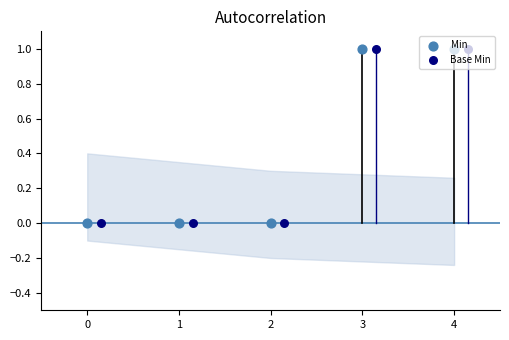

Which series reaches the maximum Y coordinate?

Min